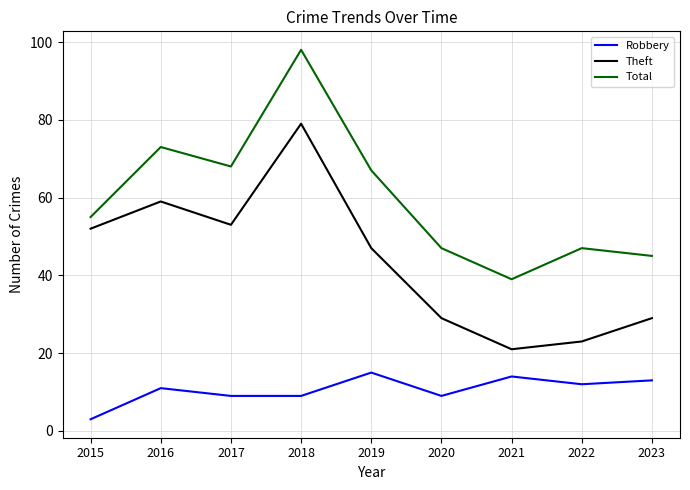

What value does the Theft series have at 2015, to the nearest 5?

50